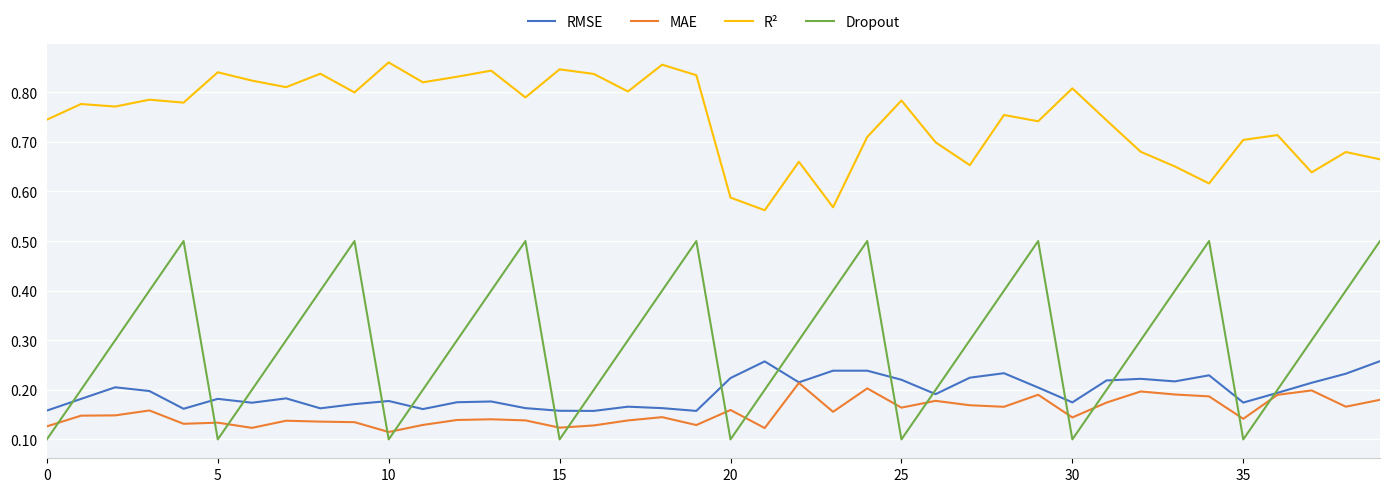

Which series has the widest spread of values?

Dropout